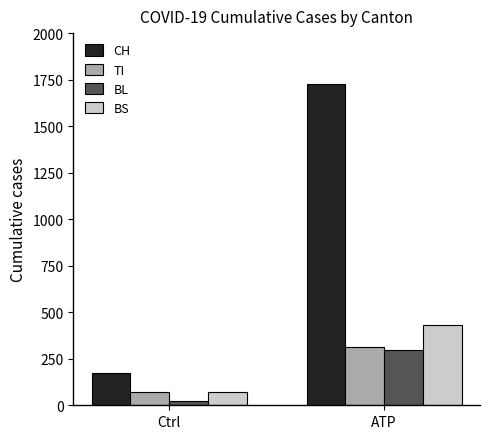

List the series in order of their peak value, highest first.

CH, BS, TI, BL